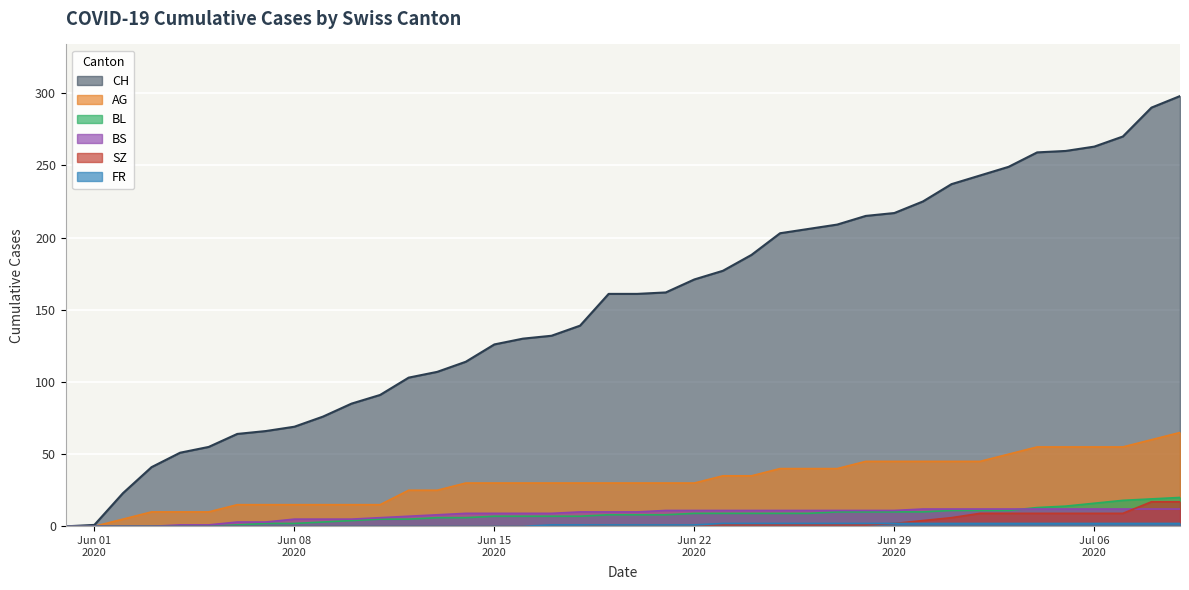

What are all the series names shown in the legend?

CH, AG, BL, BS, SZ, FR